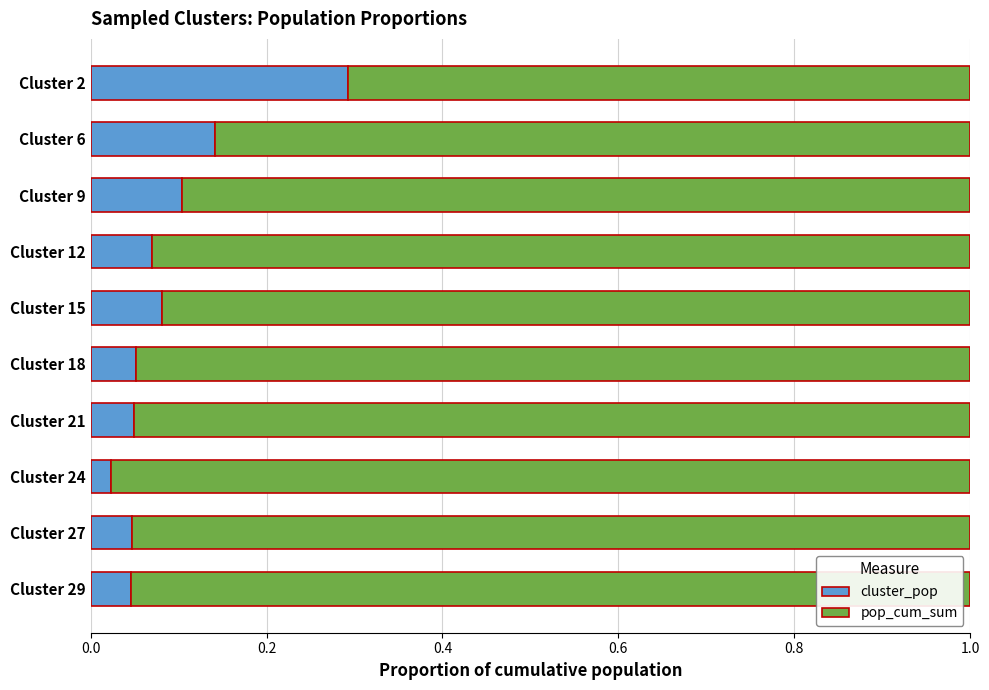

What is the difference between the maximum and minimum values in the cluster_pop series?

0.3